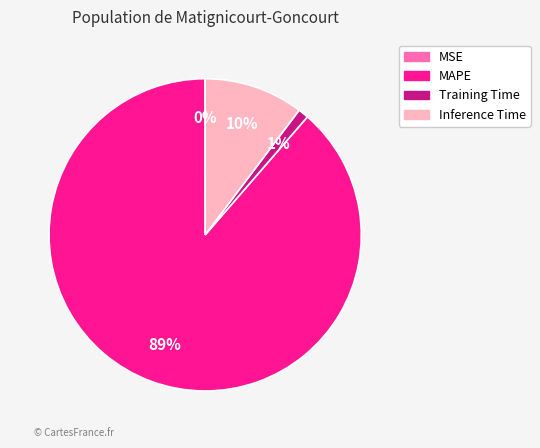

True or false: Inference Time accounts for 10% of the total.

True